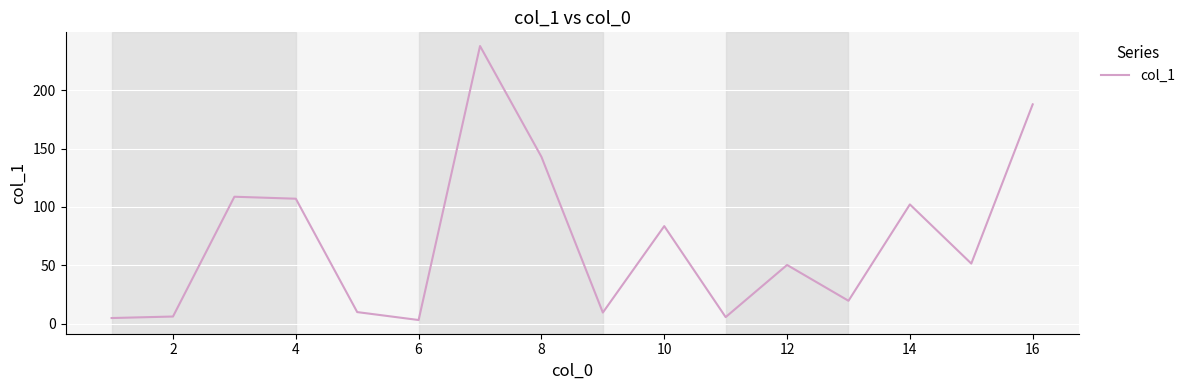

What is the greatest value displayed?

237.9